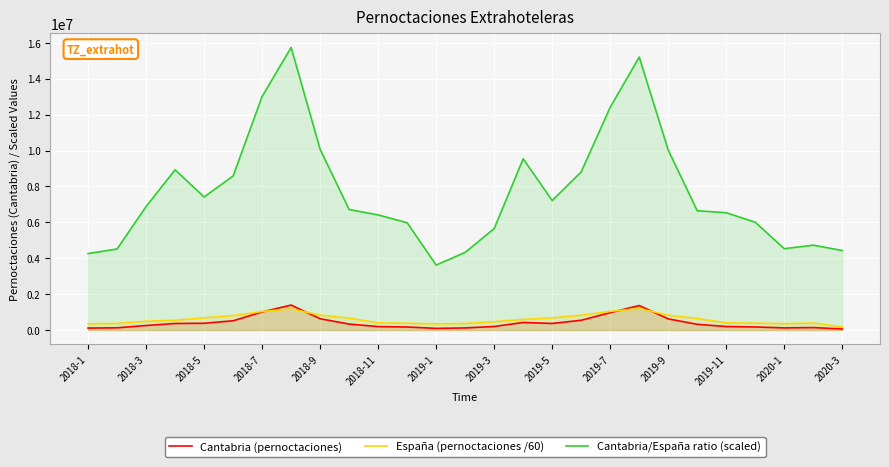

What is the greatest value displayed?

15739990.4